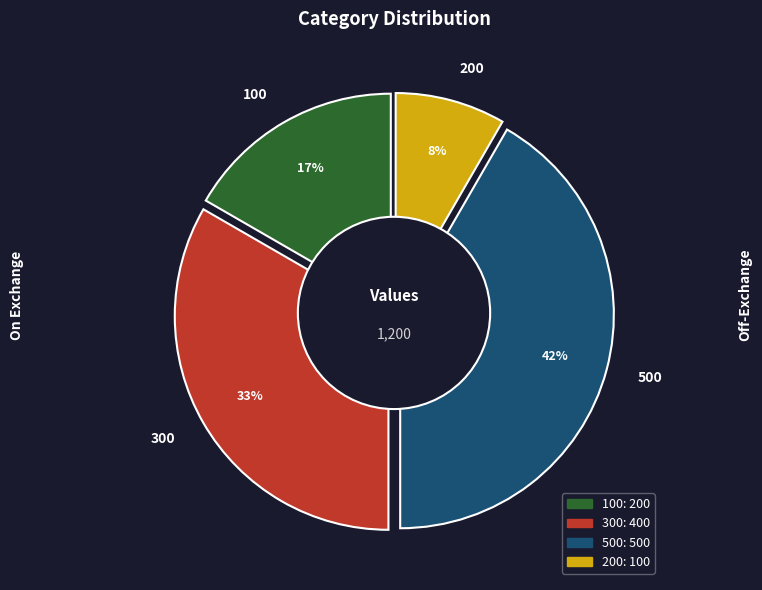

To the nearest percent, what is the average slice percentage?

25%